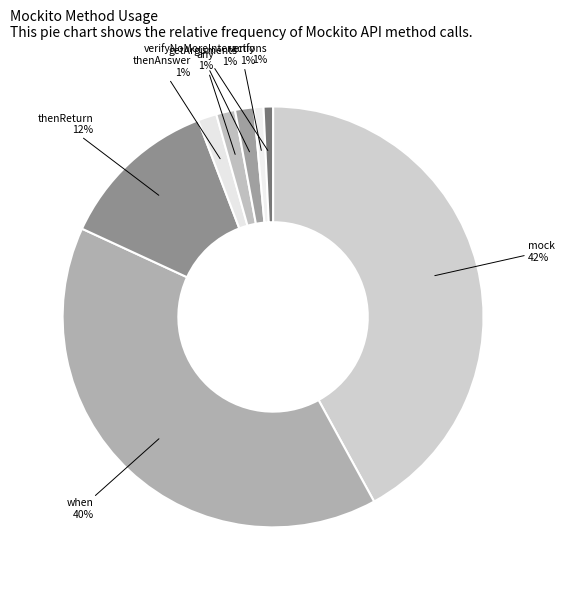

To the nearest percent, what is the difference between the mock and verifyNoMoreInteractions slice percentages?

41%